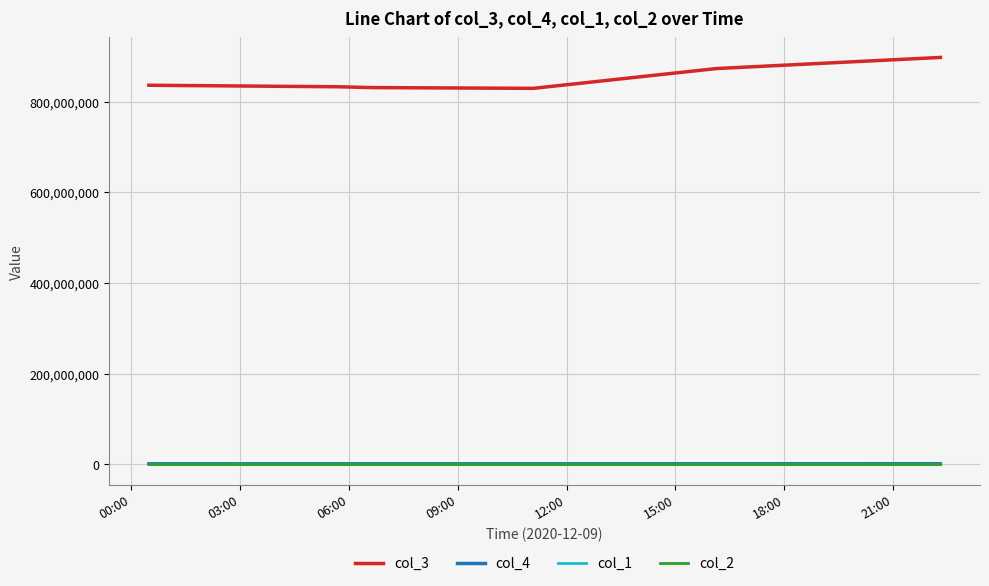

What is the greatest value displayed?

897690042